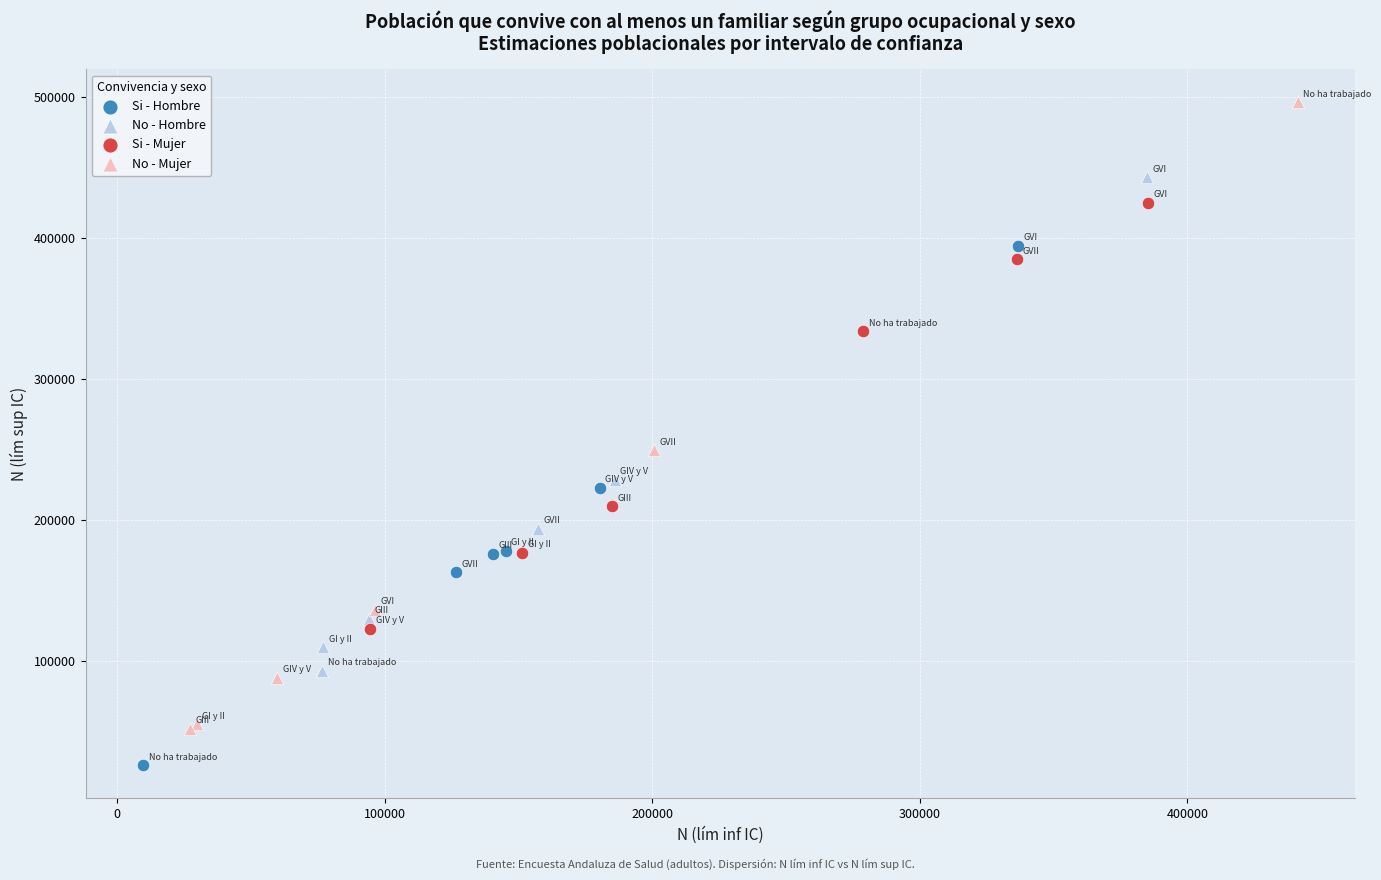

Which series has the widest spread of Y values?

No - Mujer